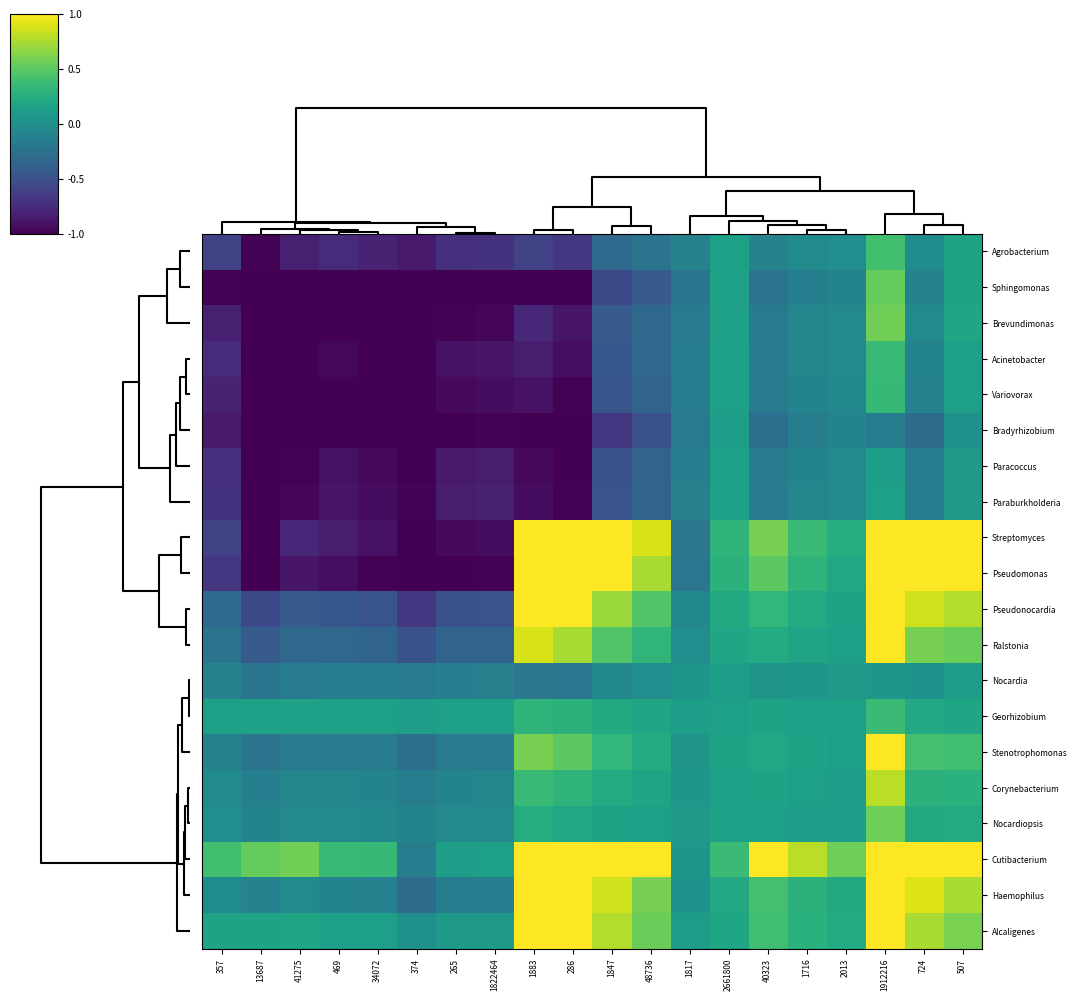

What is the minimum value shown in the chart?

-1.0